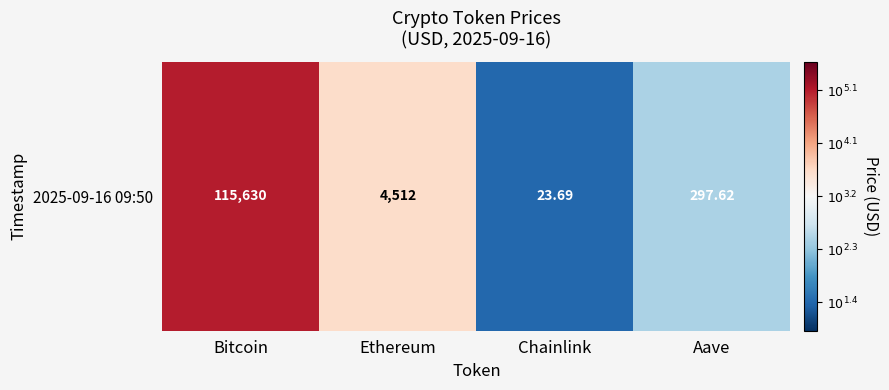

Reading left to right, list all the values displayed in this chart.

Bitcoin=5.1	Ethereum=3.7	Chainlink=1.4	Aave=2.5